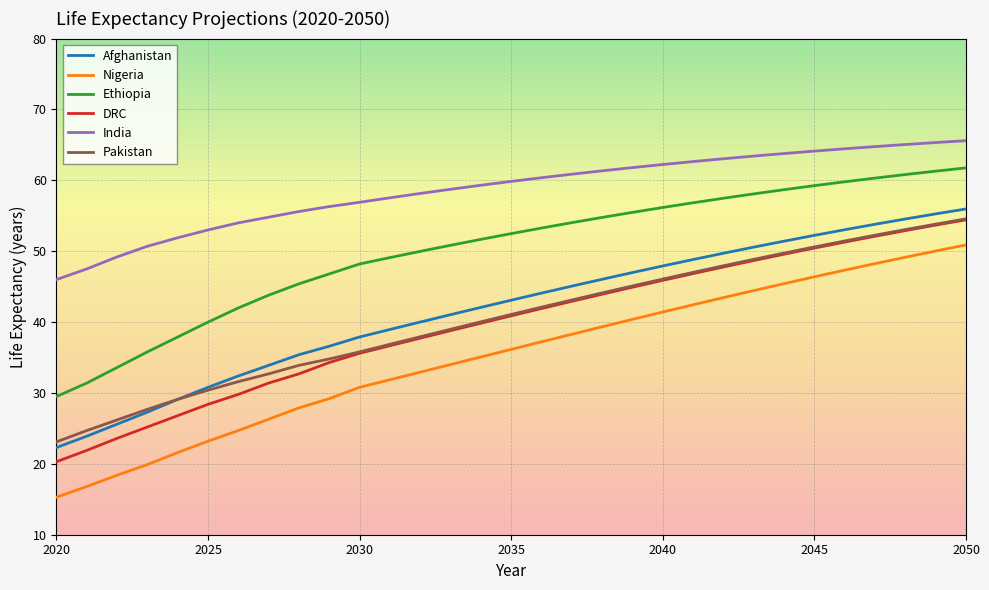

True or false: Nigeria has more than 1 interior local peaks.

False